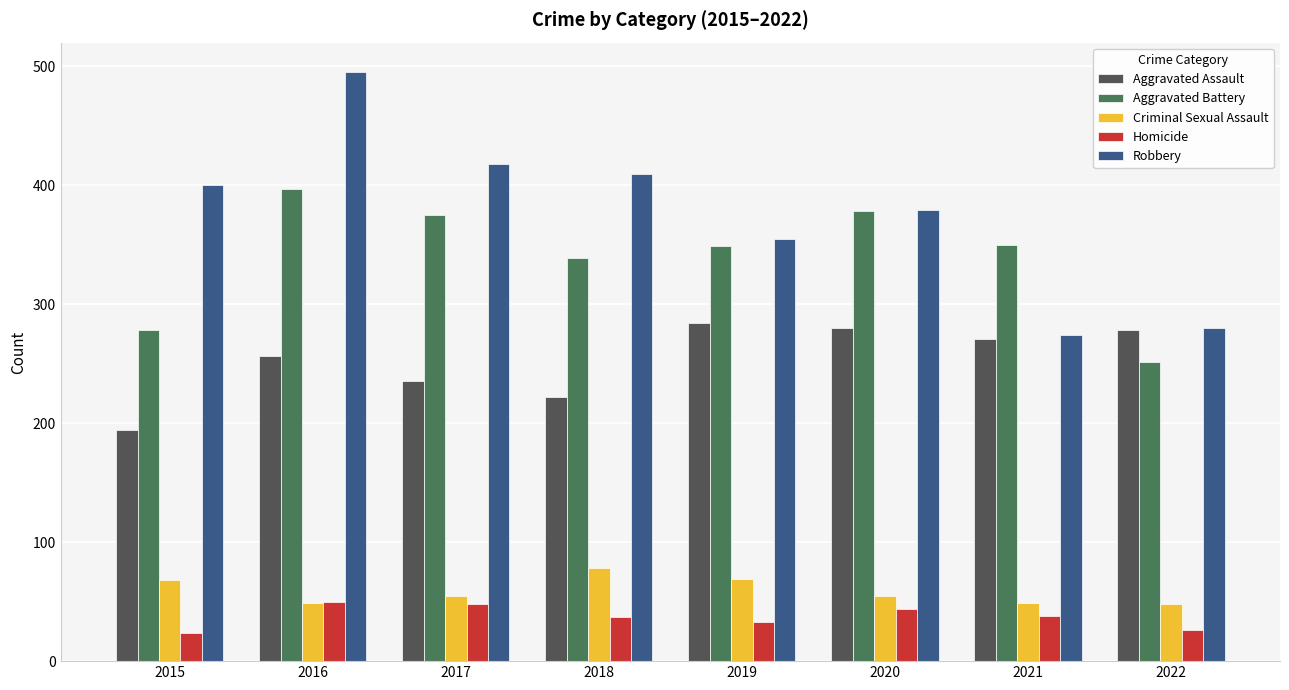

Which category has the highest value across all series?

2016